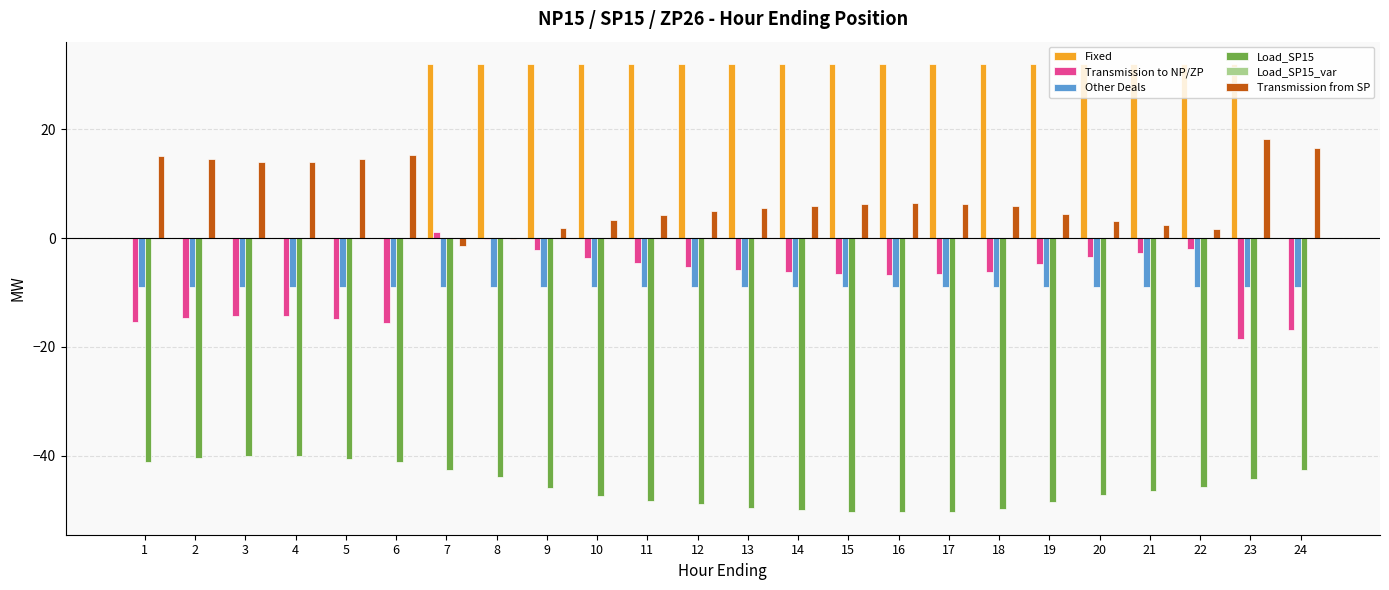

Which series has the largest total across all categories?

Fixed